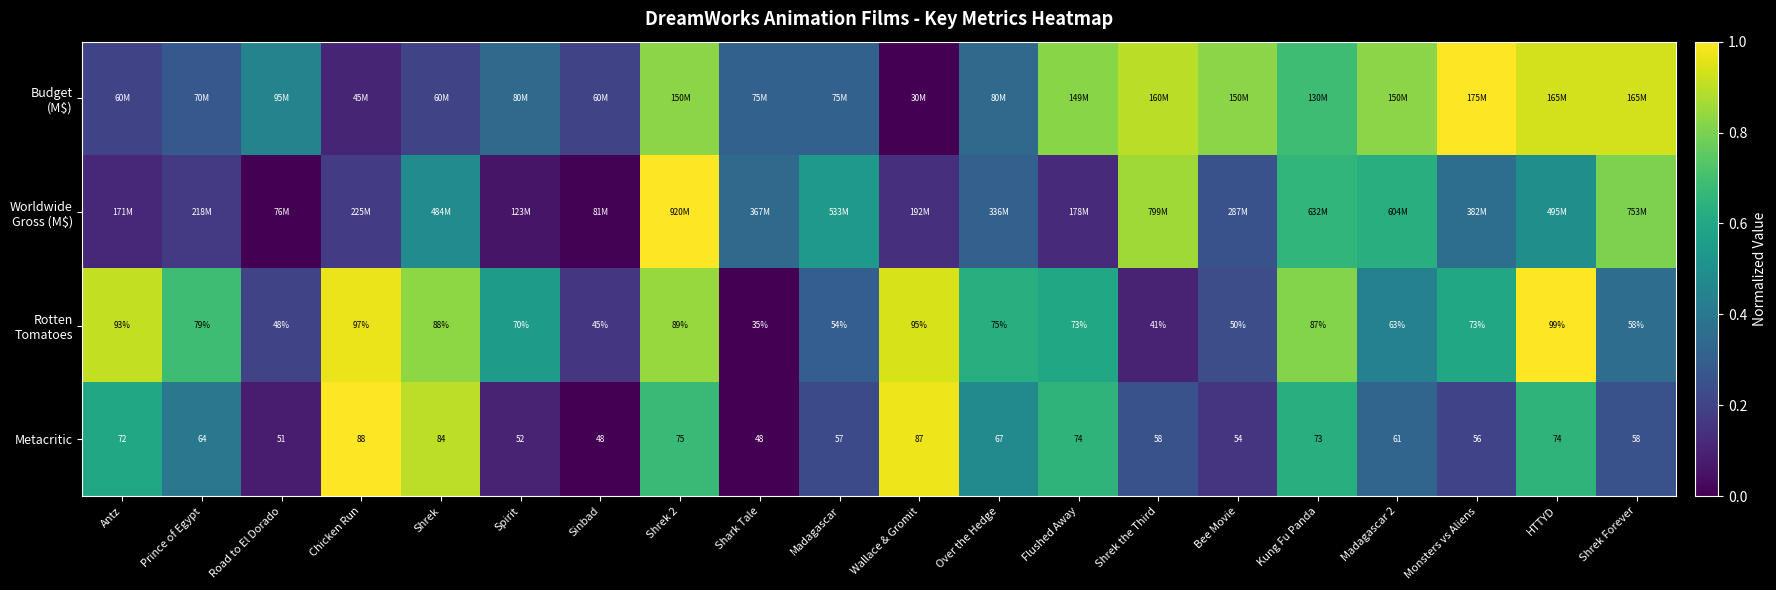

List the labels in order of Budget (M$) value, largest first.

Monsters vs Aliens, HTTYD, Shrek Forever, Shrek the Third, Shrek 2, Bee Movie, Madagascar 2, Flushed Away, Kung Fu Panda, Road to El Dorado, Spirit, Over the Hedge, Shark Tale, Madagascar, Prince of Egypt, Antz, Shrek, Sinbad, Chicken Run, Wallace & Gromit